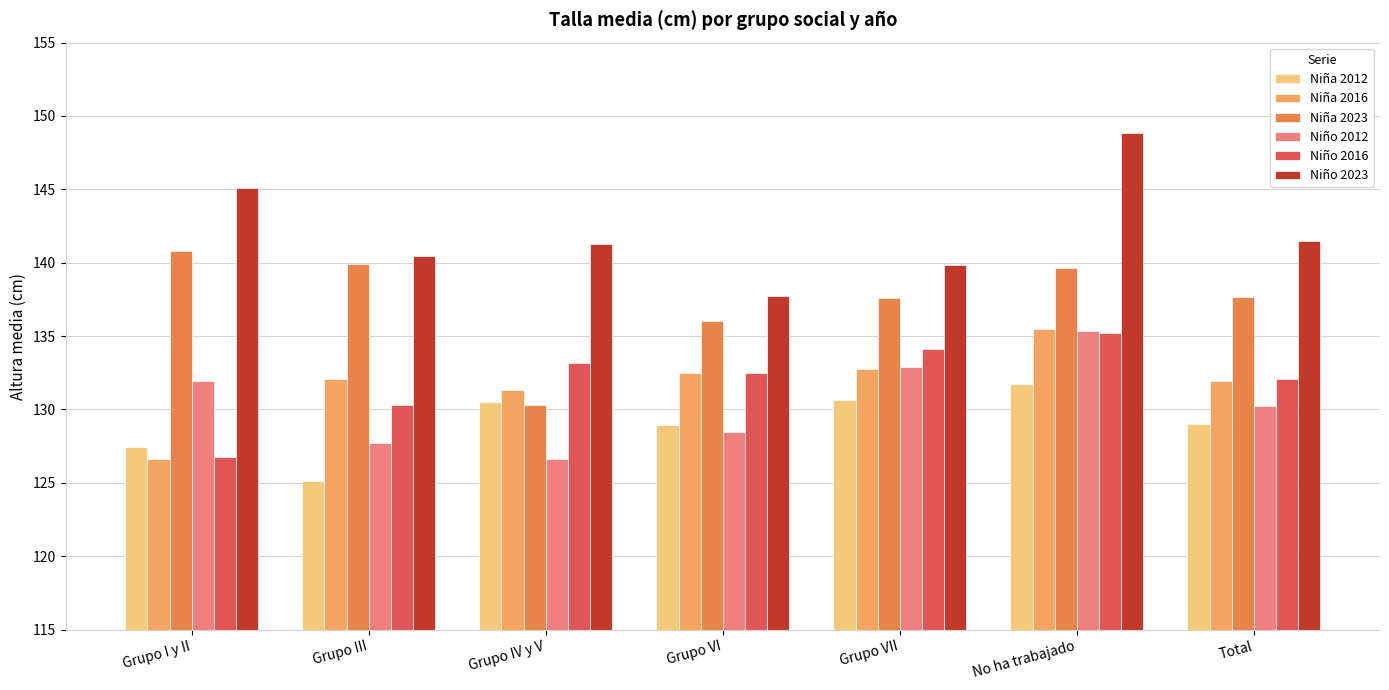

Which label corresponds to the smallest value in the chart?

Grupo III